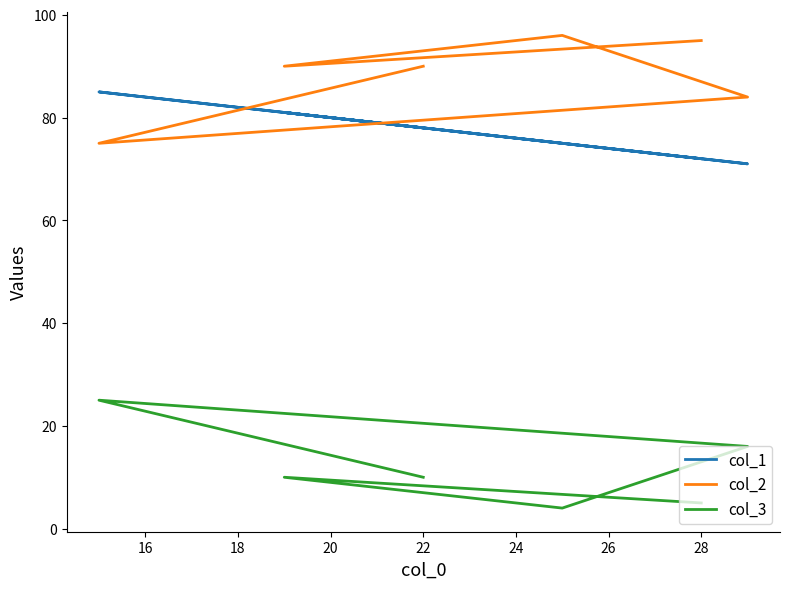

The value of col_3 at 18 is 16. True or false?

True